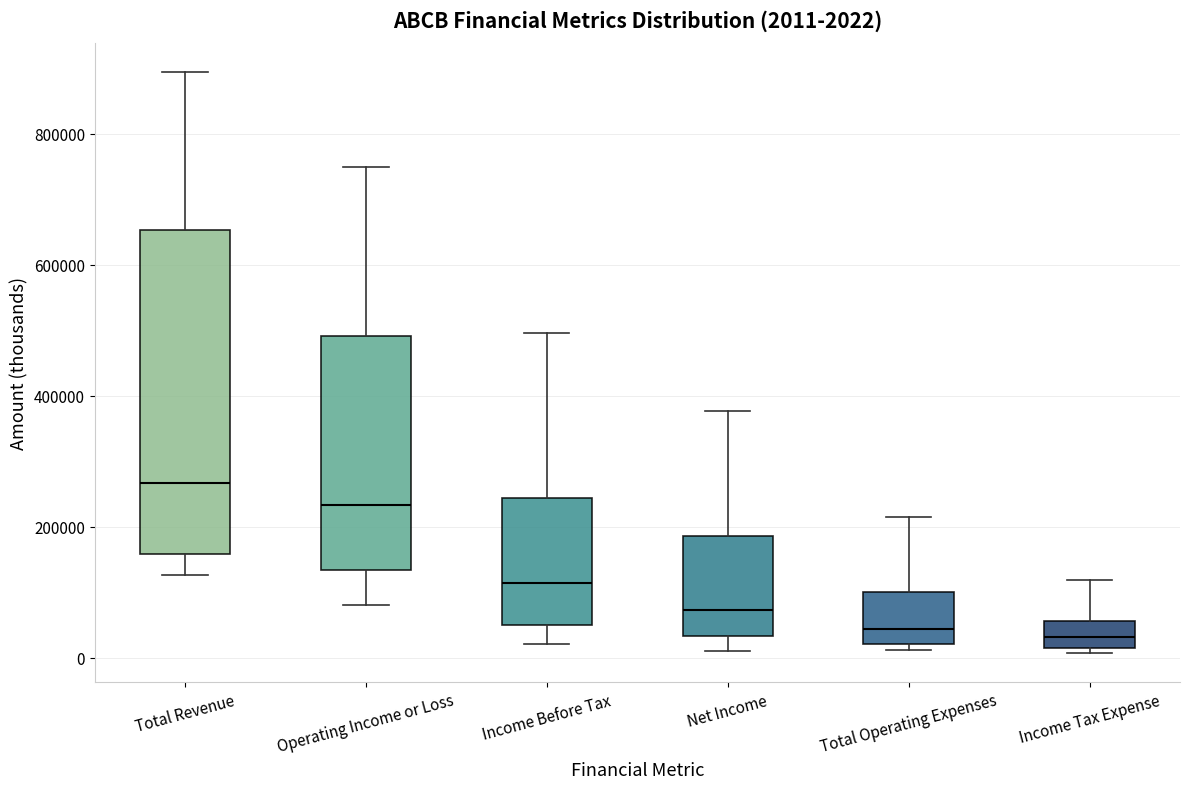

Comparing the boxes themselves (not the whiskers), which one is the tallest?

Total Revenue